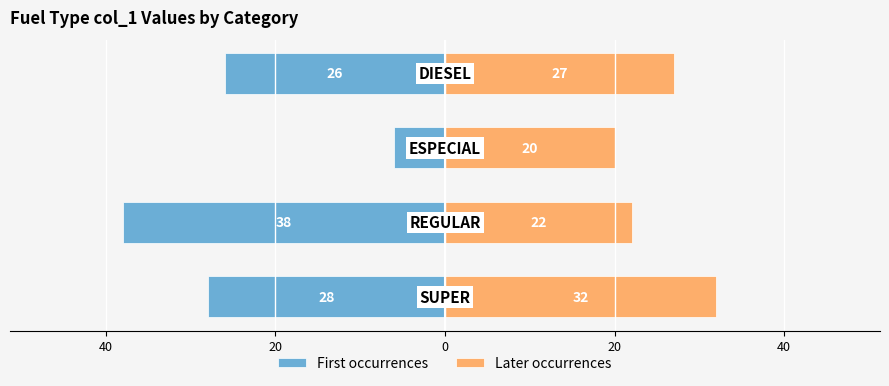

Rank the series at 40 from lowest to highest value.

First occurrences, Later occurrences